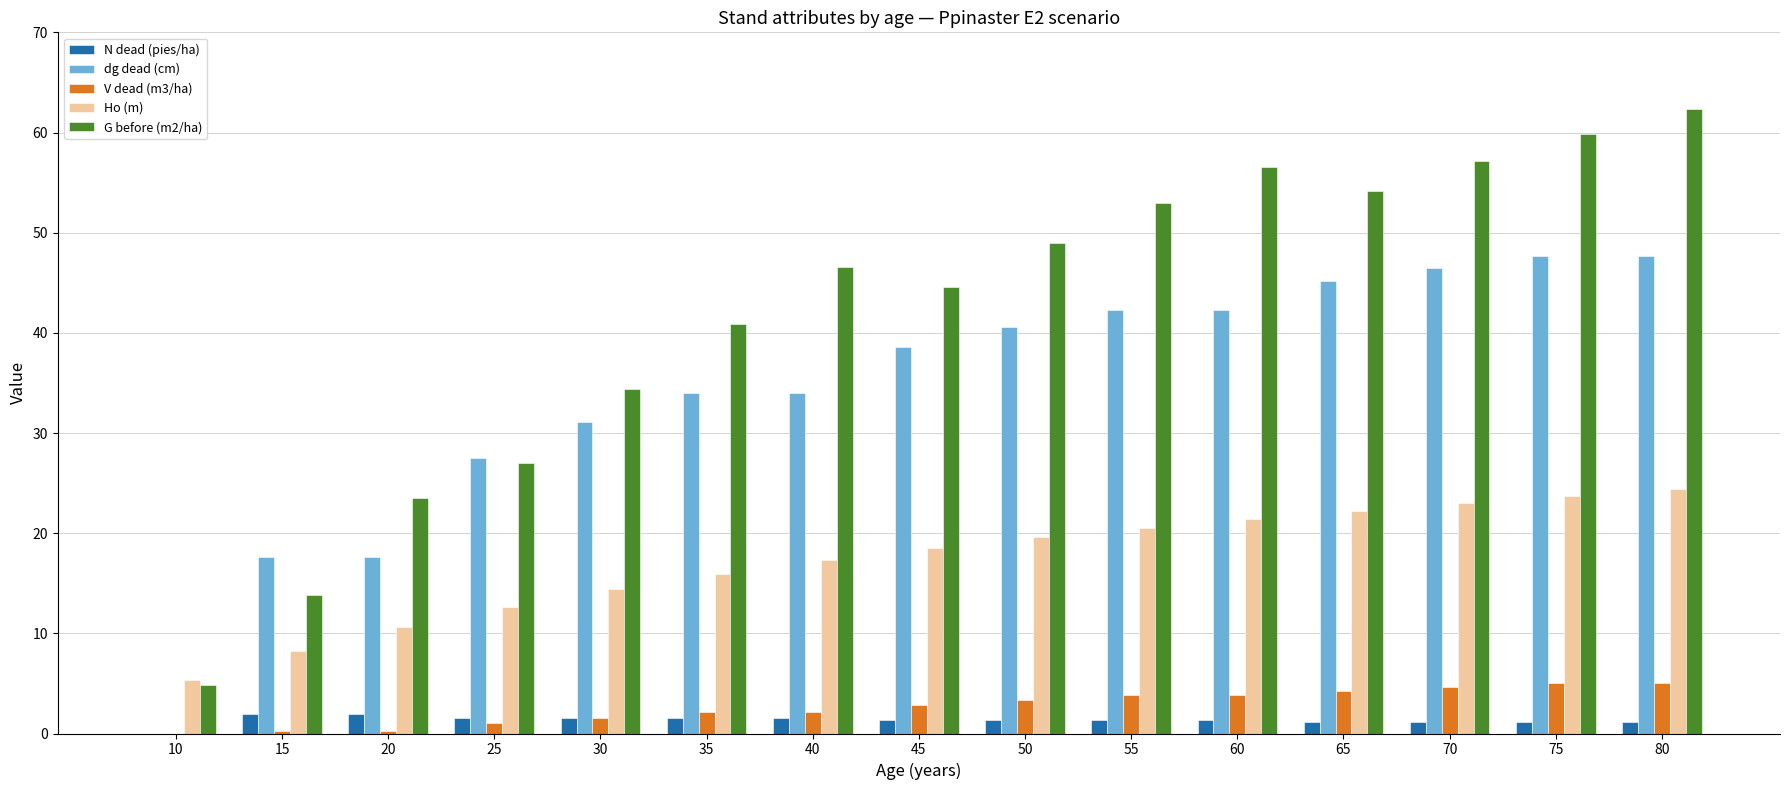

Which series changed the most between 10 and 30?

dg dead (cm)